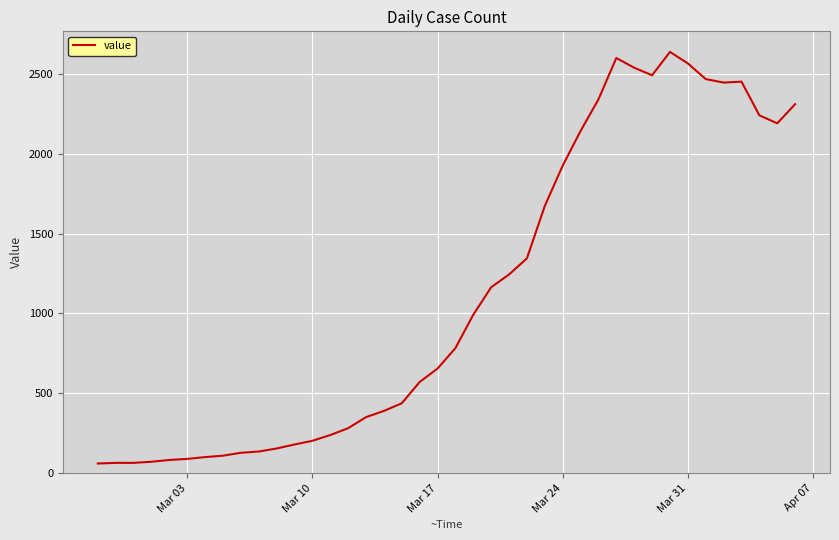

What is the difference between the second highest and second lowest values?

2534